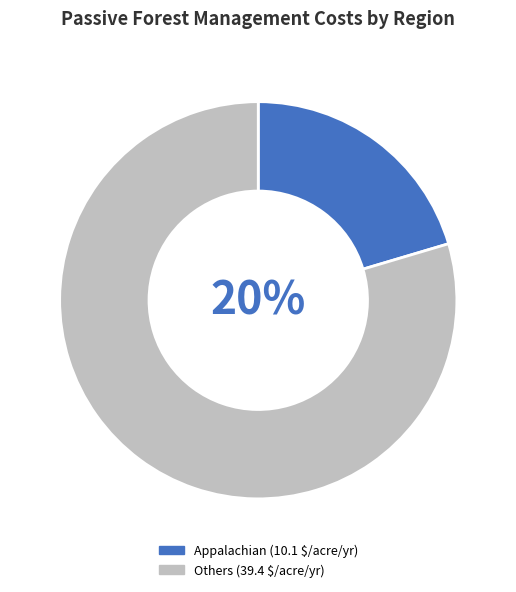

Is Mountain the majority of the pie?

No